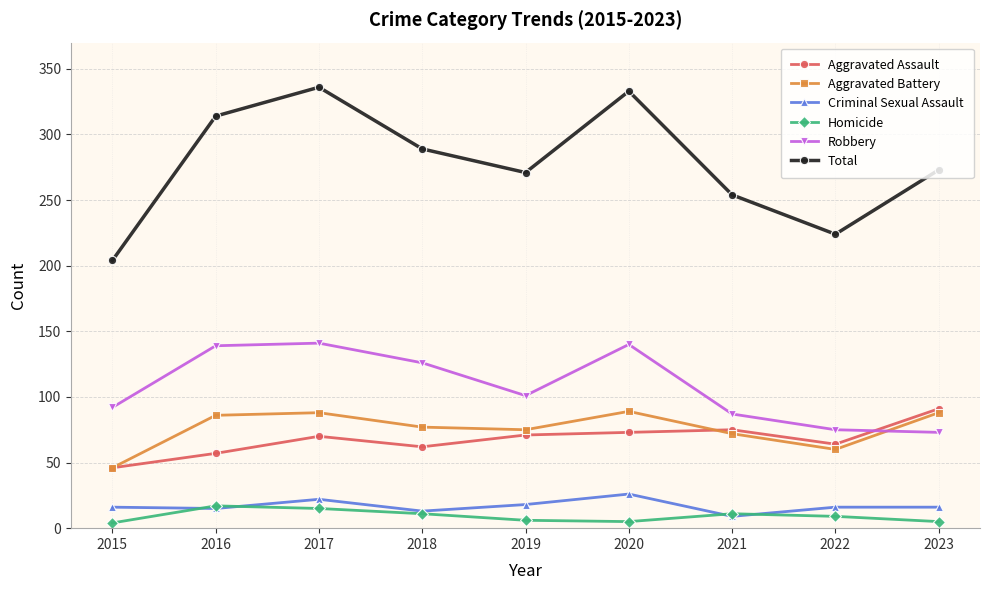

What is the sum of the Criminal Sexual Assault values at 2021 and 2017?

31